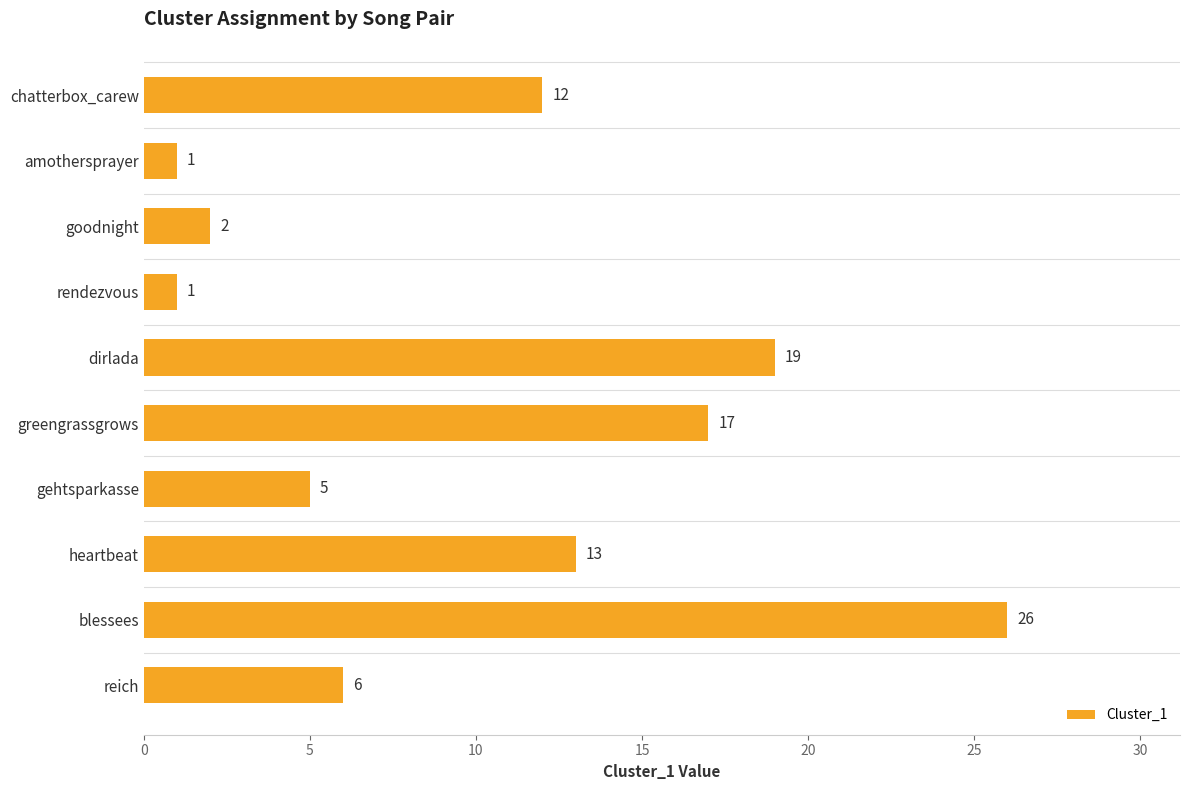

What is the minimum value shown in the chart?

1